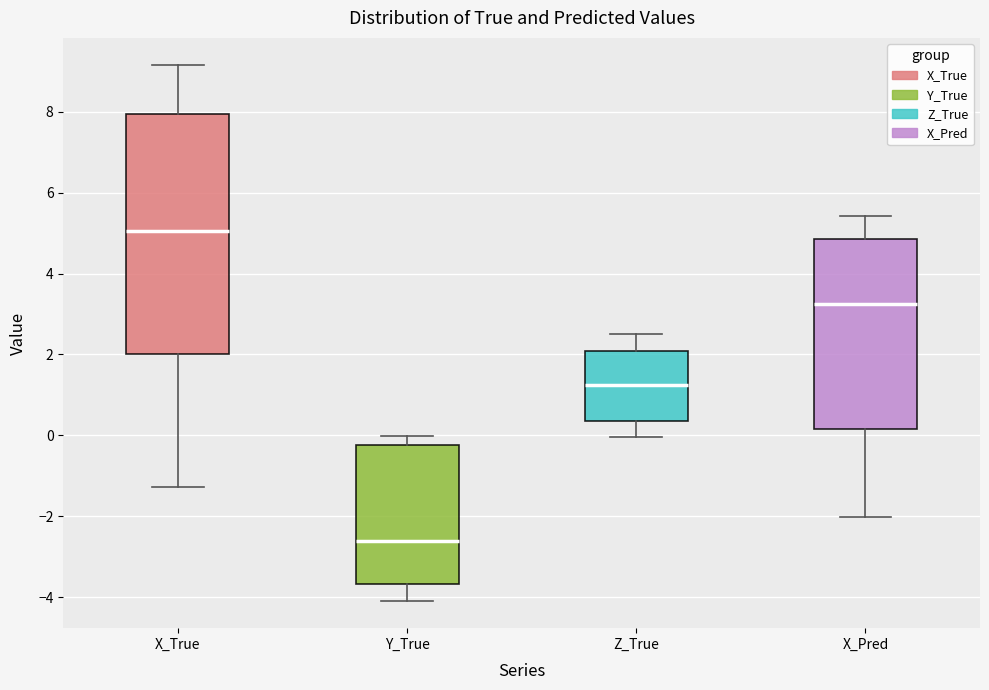

Which box is the tallest, from its lower edge to its upper edge?

X_True